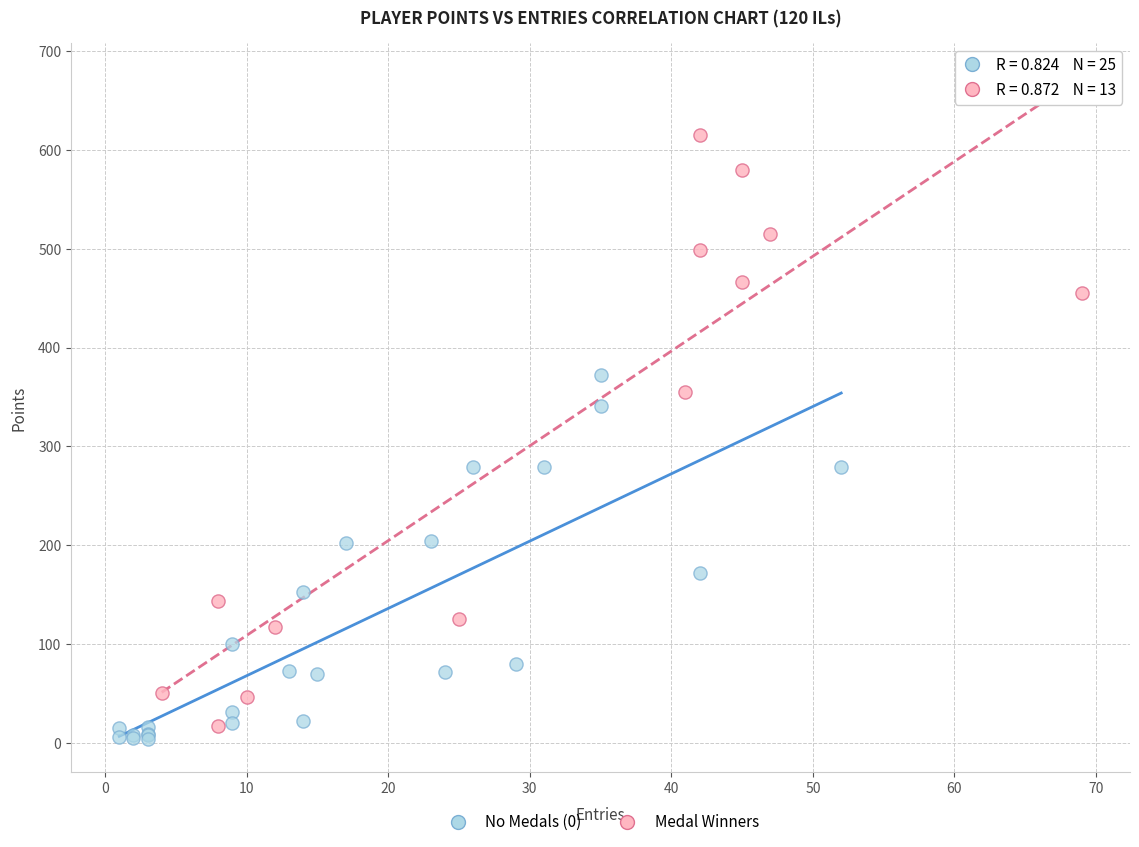

Which series has the largest Y range (max minus min)?

Medal Winners